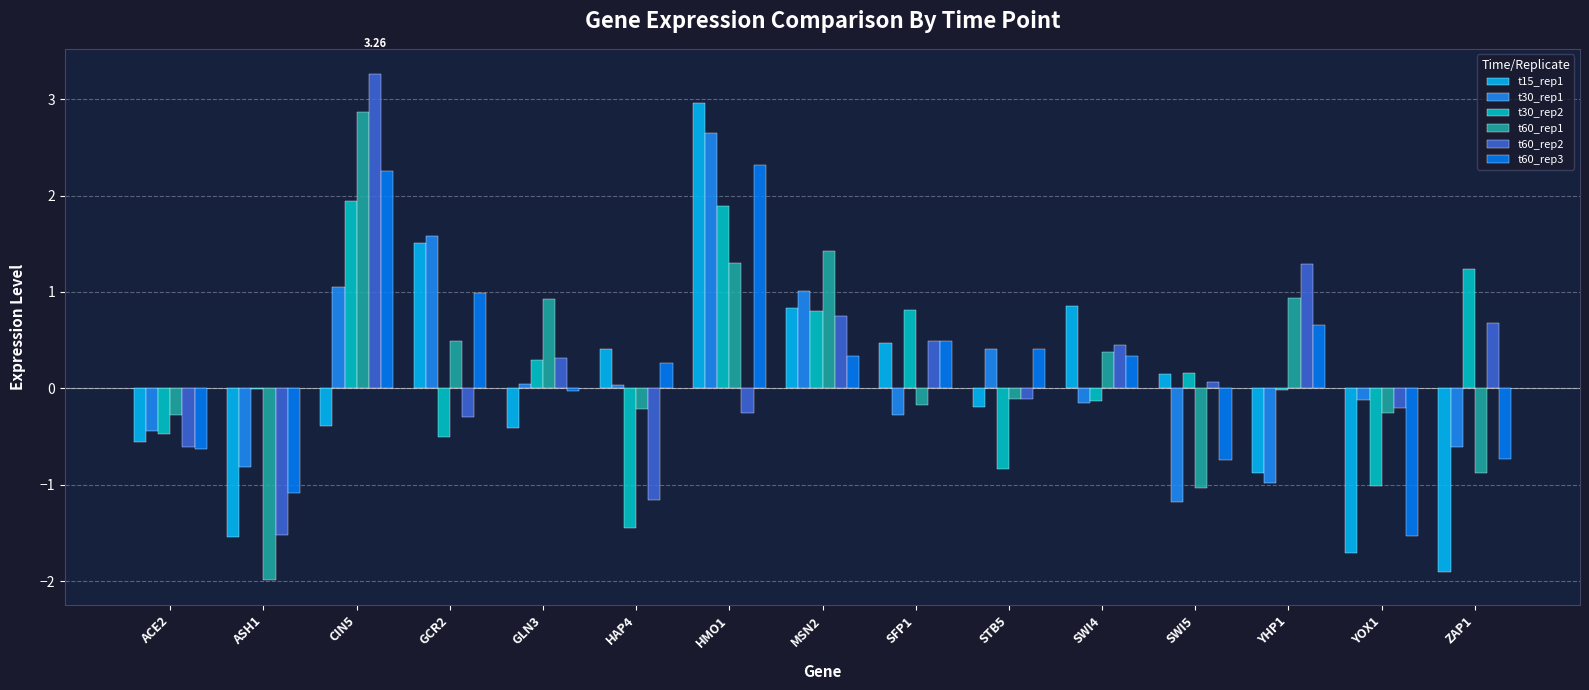

What is the sum of all t15_rep1 values?

-0.4